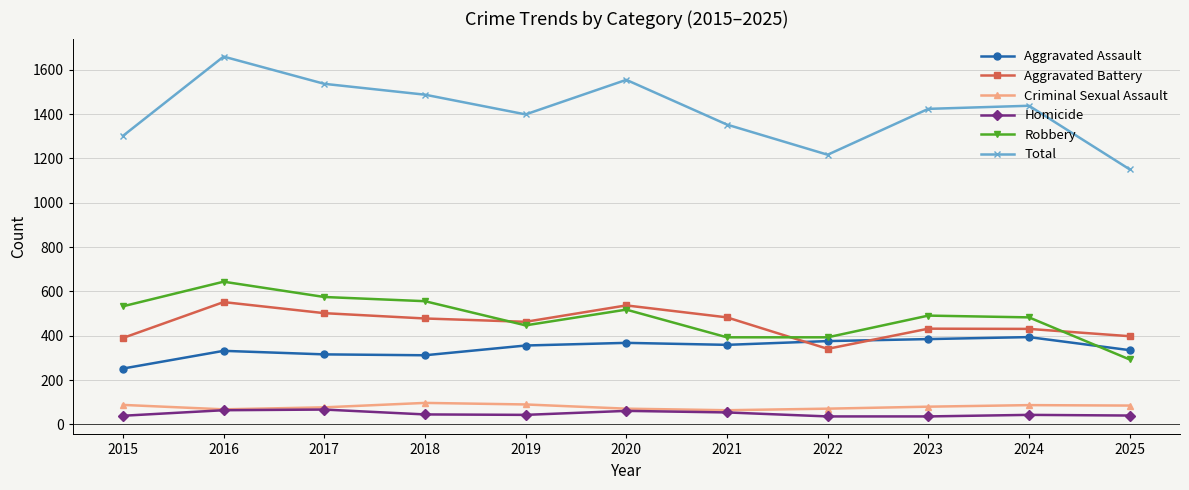

Where is the first local minimum for Total?

2019